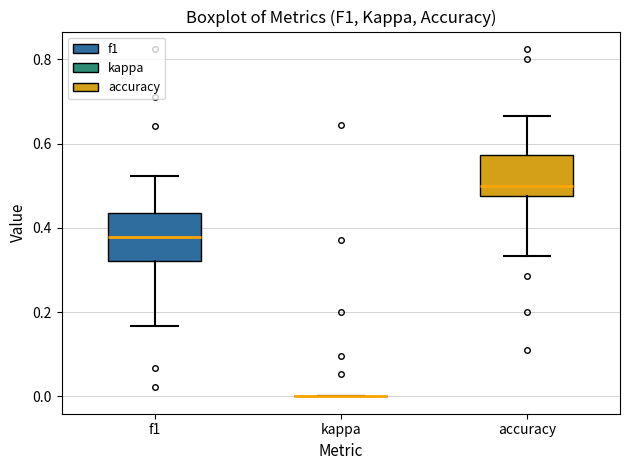

Reading left to right, transcribe this box plot: for each box, give where its median line is, the range the box spans, and where its two whiskers end, as read against the y-axis. The values are not printed on the chart, so give them approximately, as read against the axis.

f1: median 0.38, box 0.32 to 0.44, whiskers 0.16 to 0.52
kappa: box collapsed to a line at 0.00, whiskers 0.00 to 0.00
accuracy: median 0.50, box 0.48 to 0.58, whiskers 0.34 to 0.66